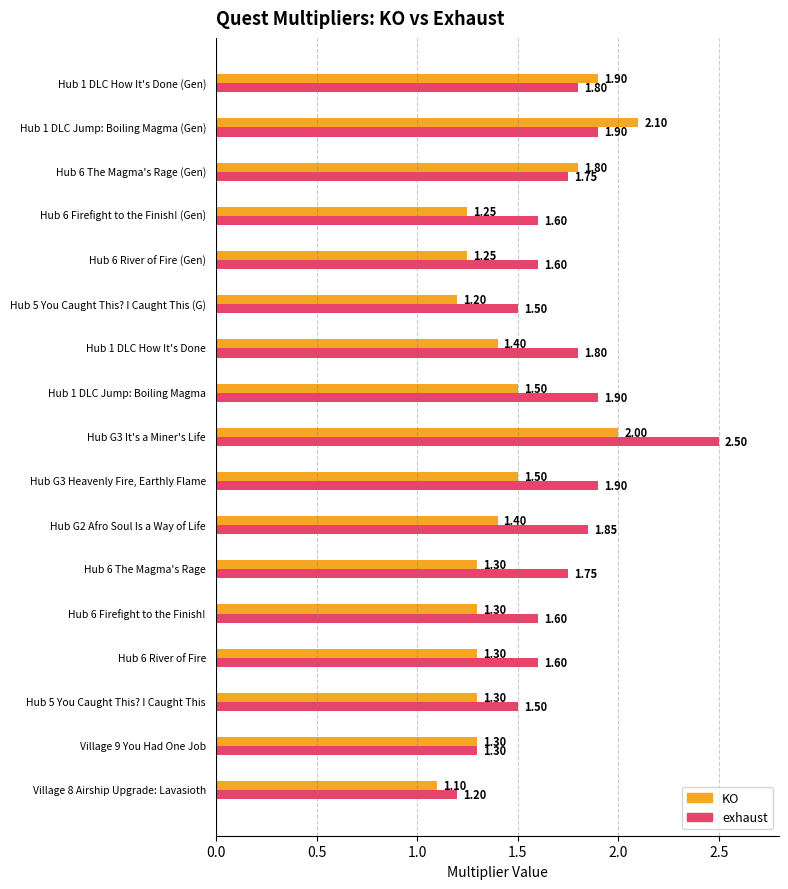

What are all the series names shown in the legend?

KO, exhaust